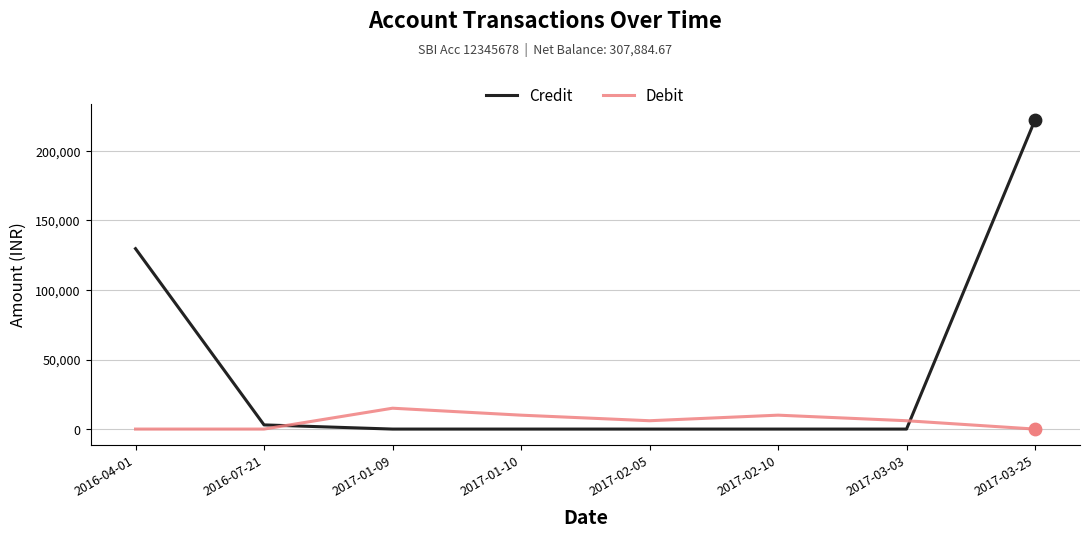

At which category is the sum across all series the highest?

2017-03-25